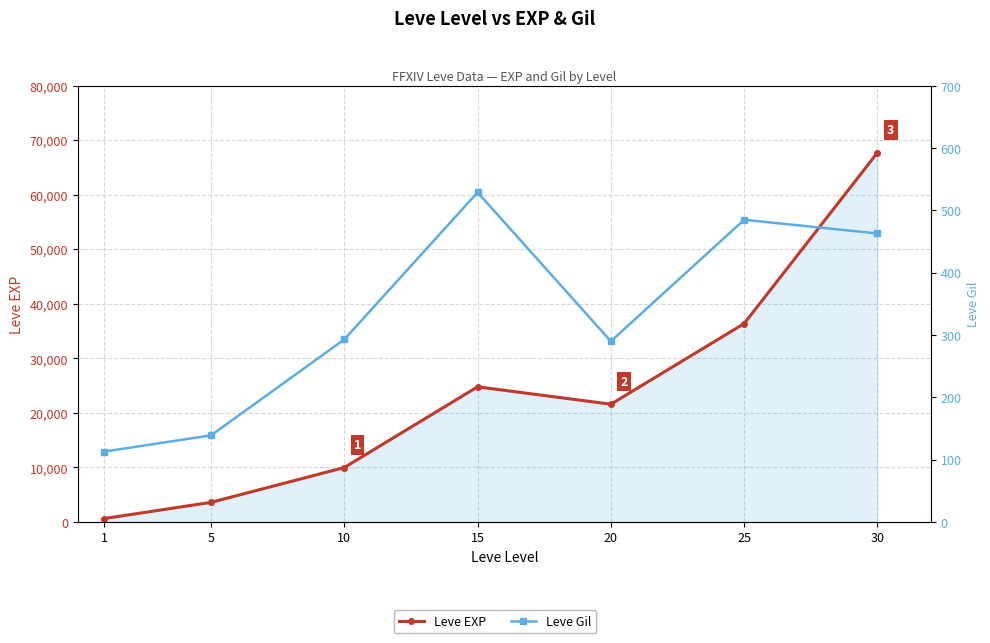

The Leve Gil series shows 290 at 20. True or false?

True